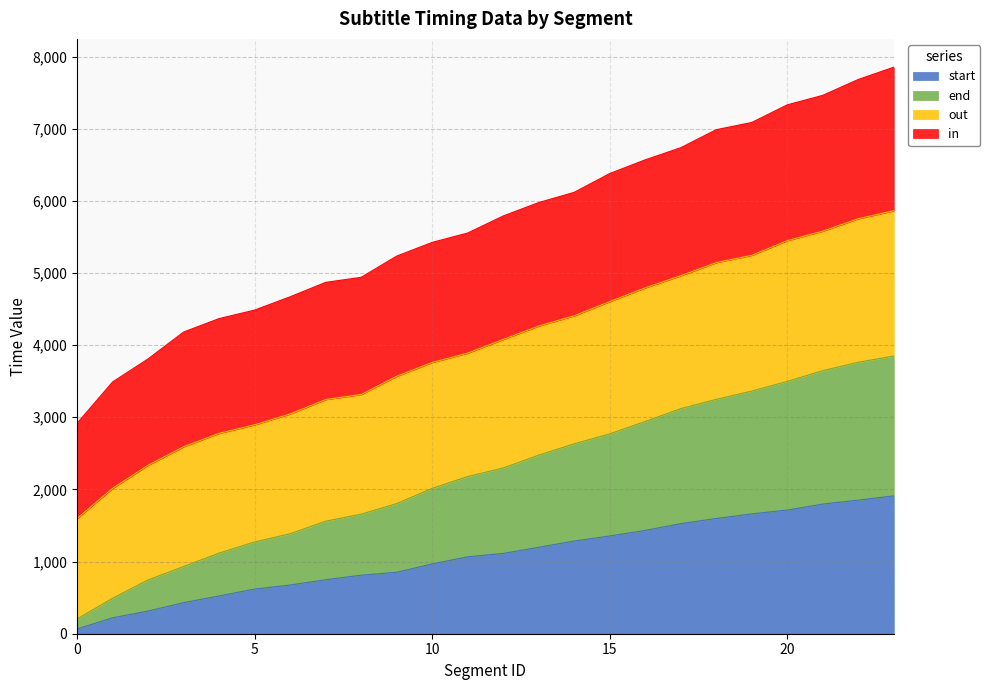

What is the highest value of the start series?

1911